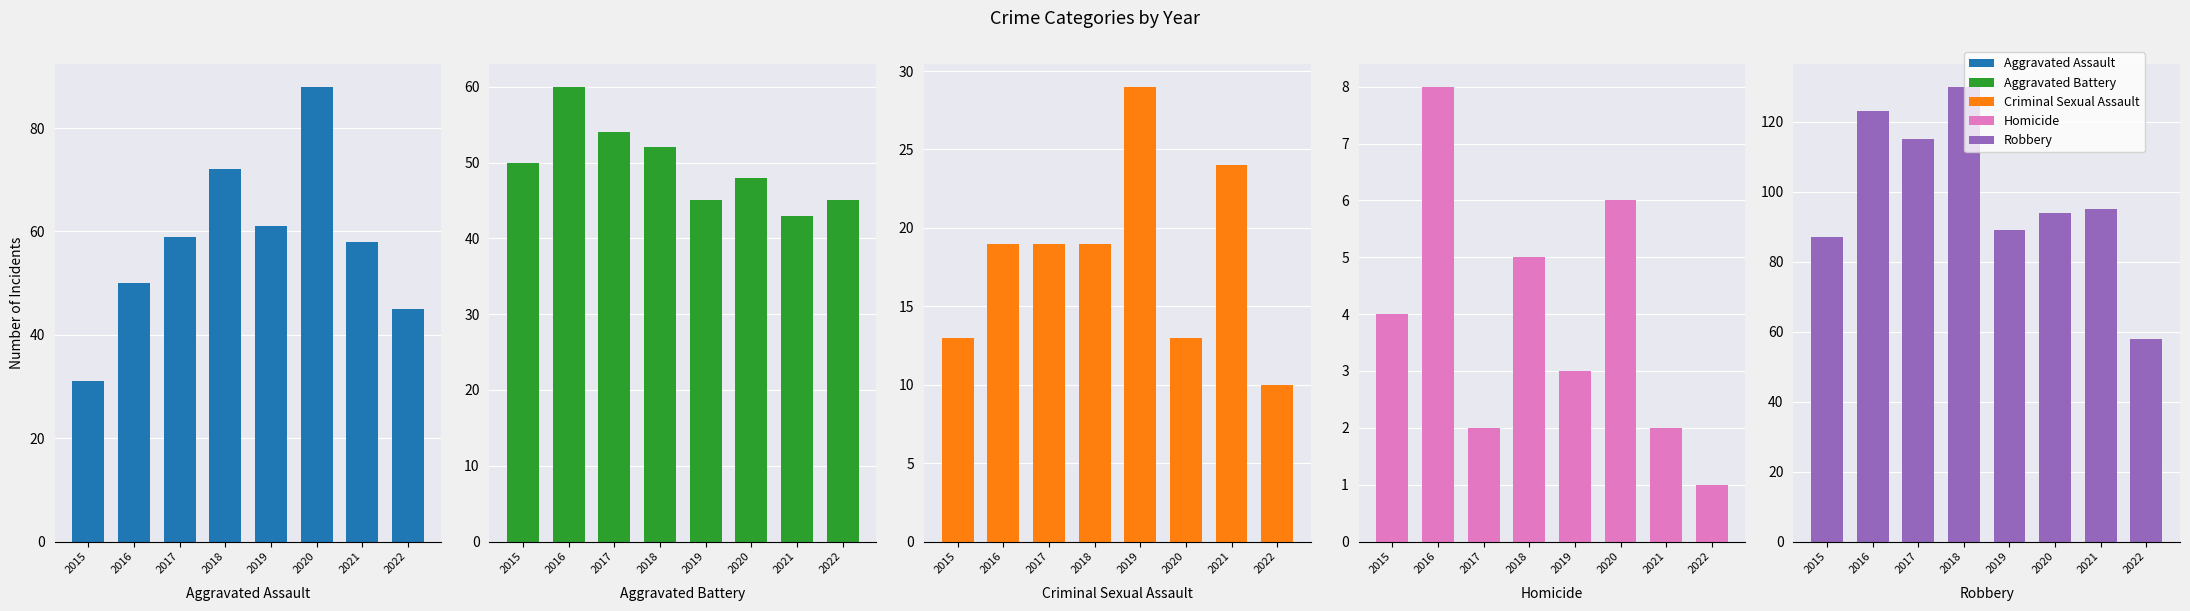

Reading left to right, list all the values displayed in this chart.

Aggravated Assault: 31	50	59	72	61	88	58	45
Aggravated Battery: 50	60	54	52	45	48	43	45
Criminal Sexual Assault: 13	19	19	19	29	13	24	10
Homicide: 4	8	2	5	3	6	2	1
Robbery: 87	123	115	130	89	94	95	58